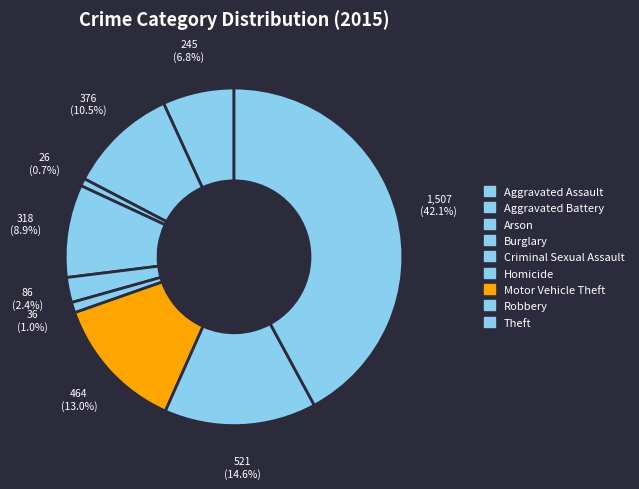

What percentage is the Theft slice, to the nearest percent?

42%